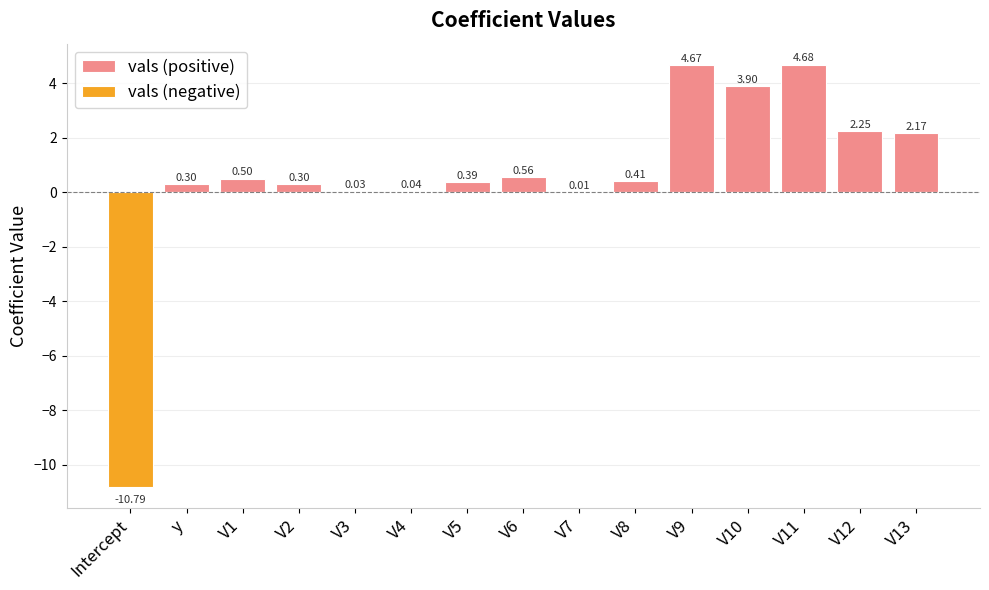

Reading left to right, extract all data points from this chart.

vals (positive): 0.0	0.3	0.5	0.3	0.0	0.0	0.4	0.6	0.0	0.4	4.7	3.9	4.7	2.3	2.2
vals (negative): -10.8	0.0	0.0	0.0	0.0	0.0	0.0	0.0	0.0	0.0	0.0	0.0	0.0	0.0	0.0